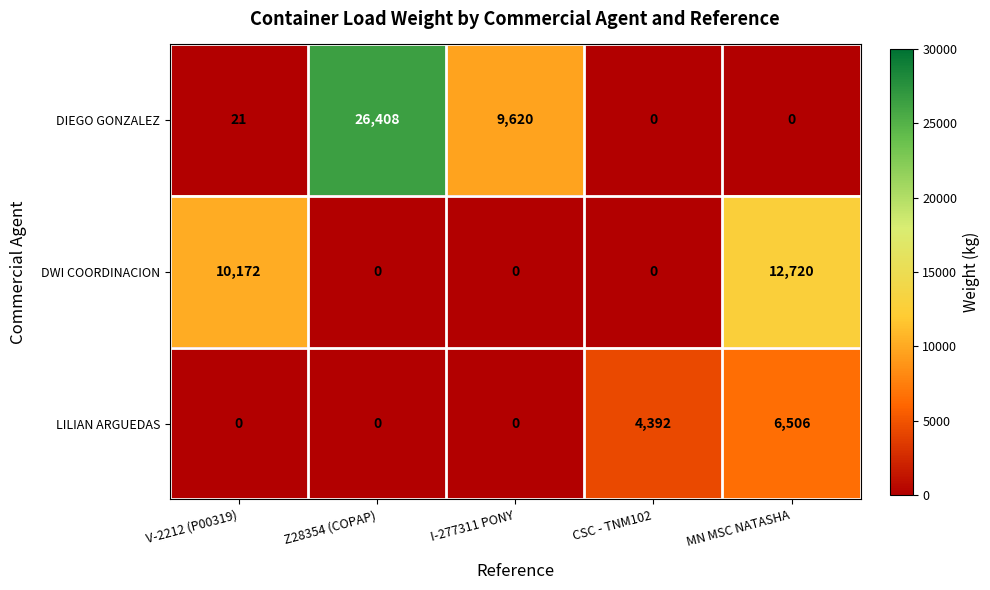

True or false: DIEGO GONZALEZ has a value of 21 at V-2212 (P00319).

True